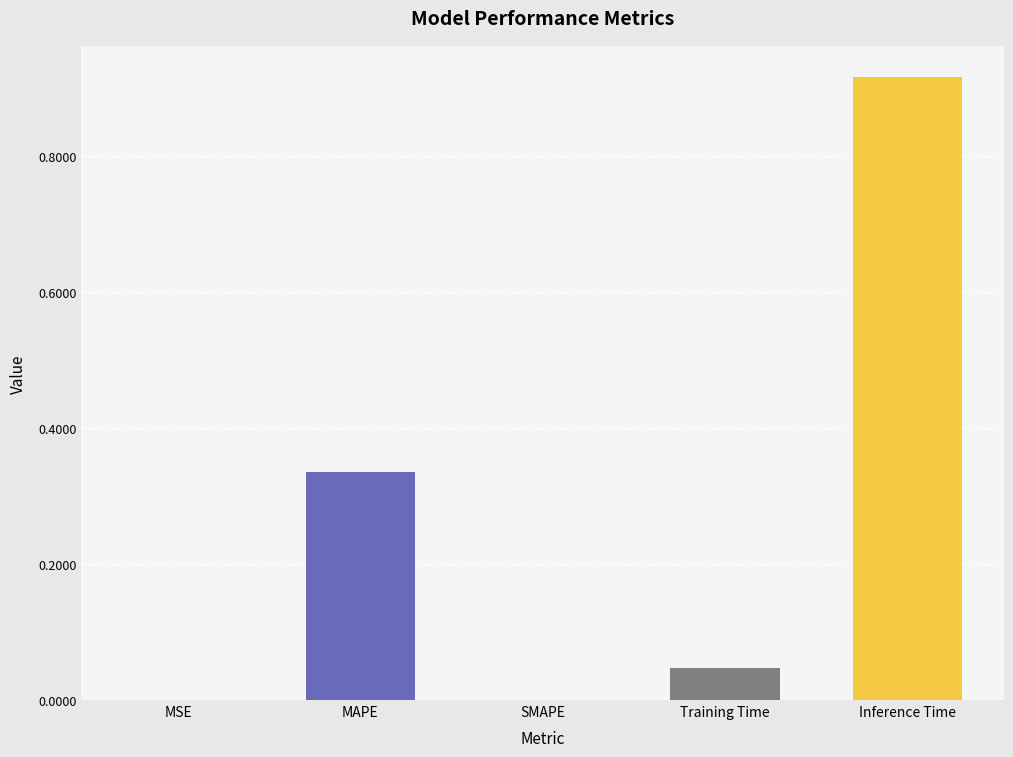

Count the number of categories in the chart.

5